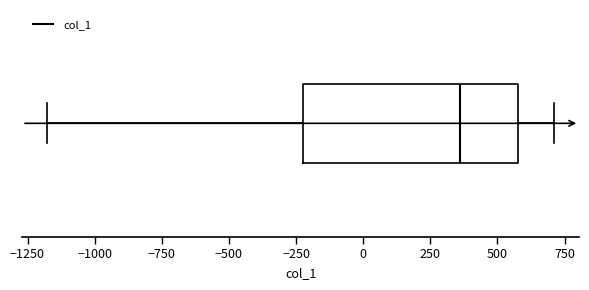

Where does the left whisker of the box end on the x-axis? The values are not printed on the chart, so give them approximately, as read against the axis.

-1200